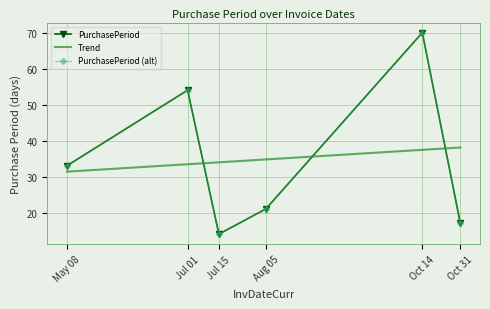

What position from the right is Aug 05?

3